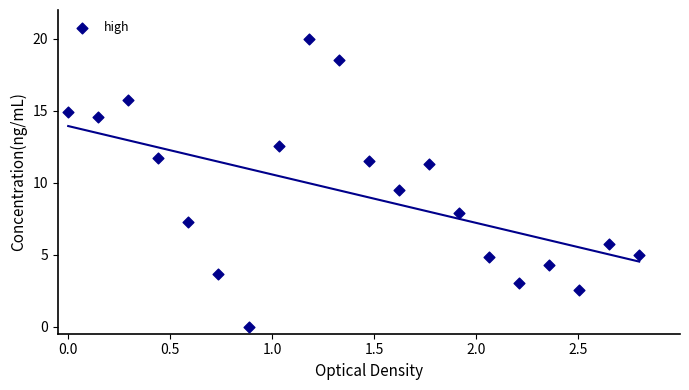

What Y value in the scatter plot is closest to 10?

9.5